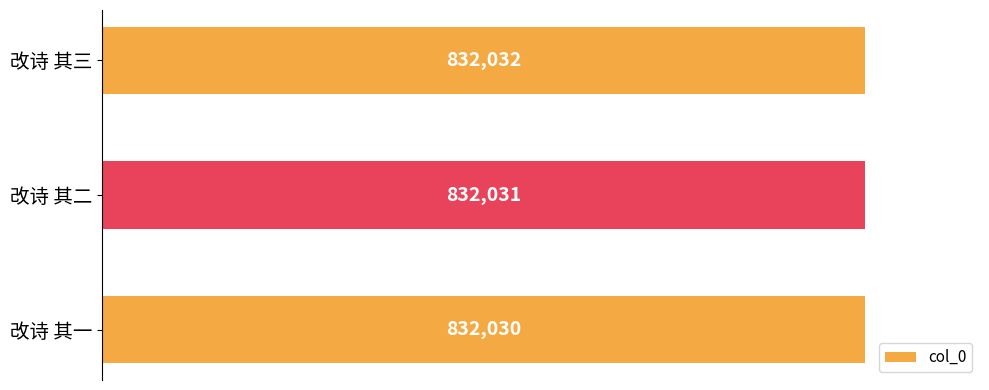

Reading bottom to top, transcribe all the data shown in this chart.

832030	832031	832032